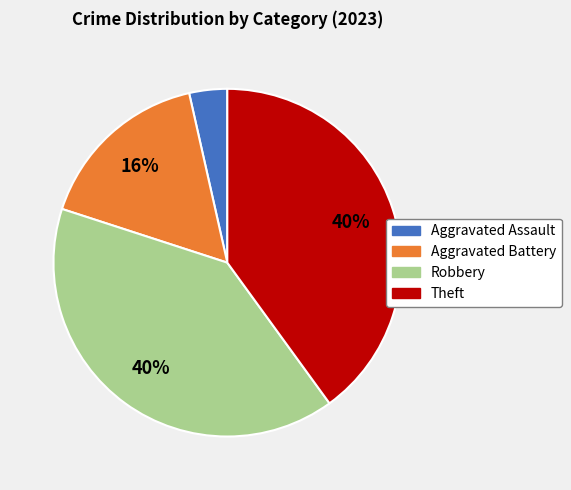

Which slice is the smallest?

Aggravated Assault